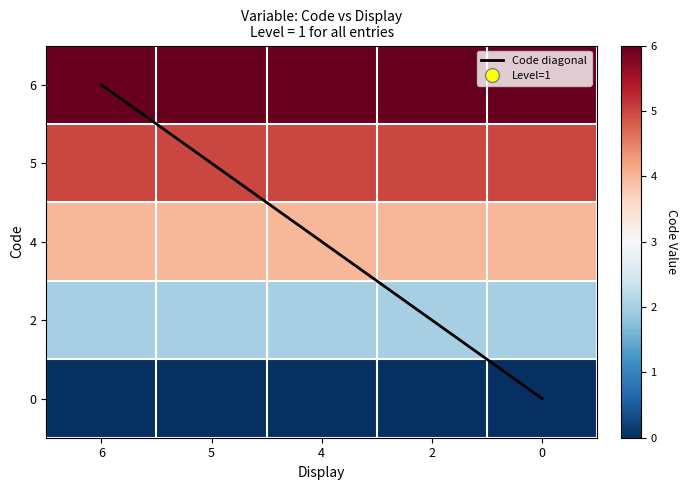

What is the spread (max minus min) of values at 4?

6